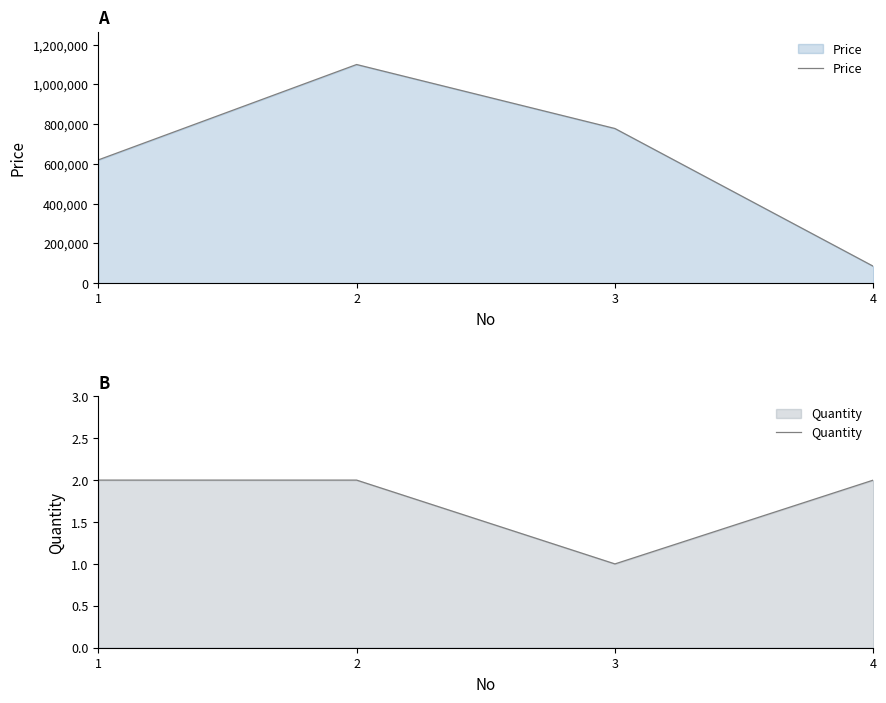

Which has a higher value, 2 or 3?

2